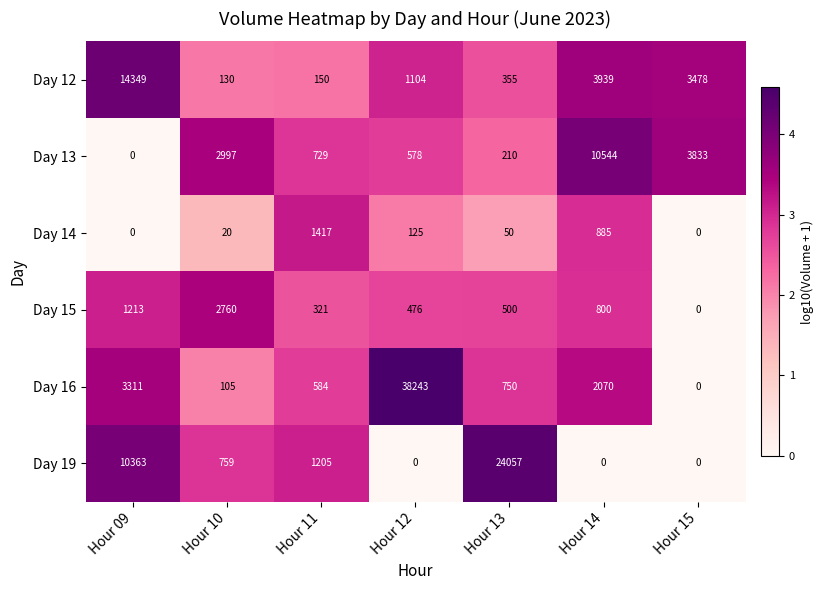

At how many categories does at least one series exceed 1?

7